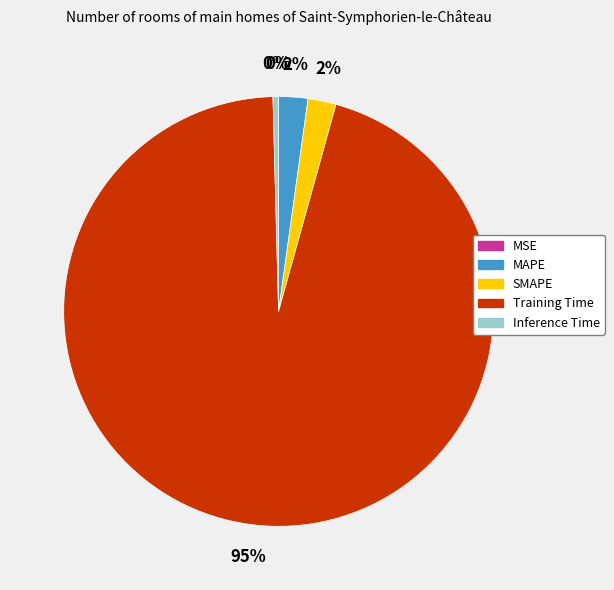

Which has a higher value, Inference Time or SMAPE?

SMAPE